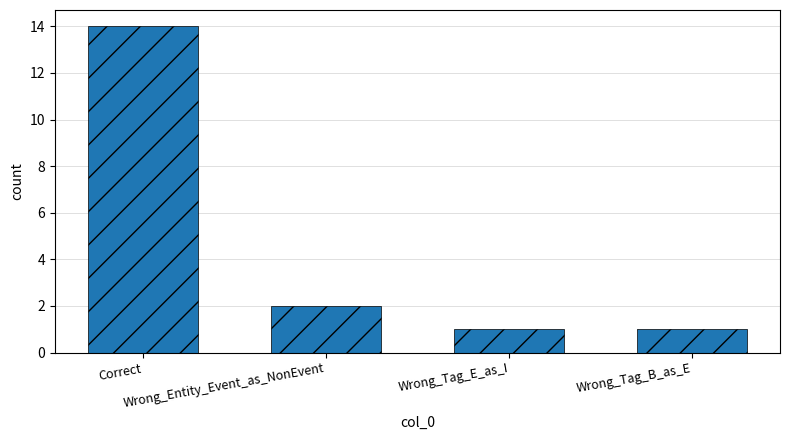

What position from the left is Wrong_Tag_B_as_E?

4